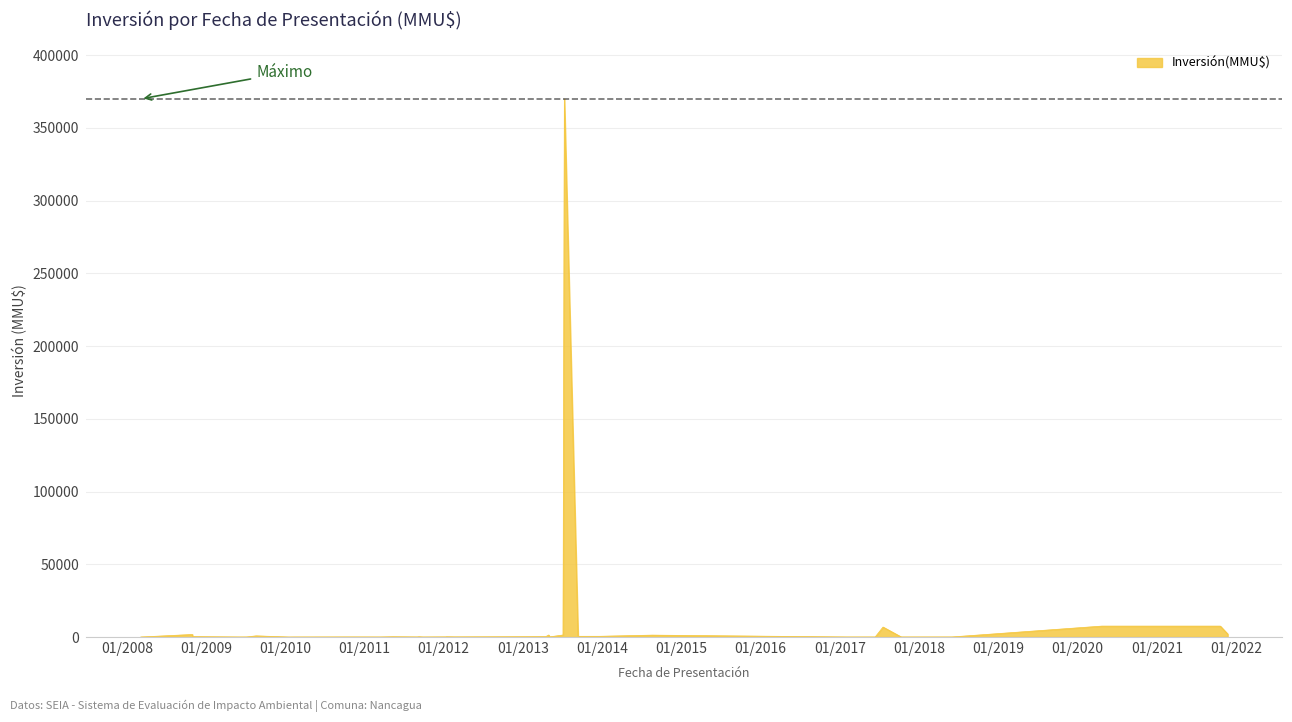

What is the difference between the maximum and minimum values?

370000